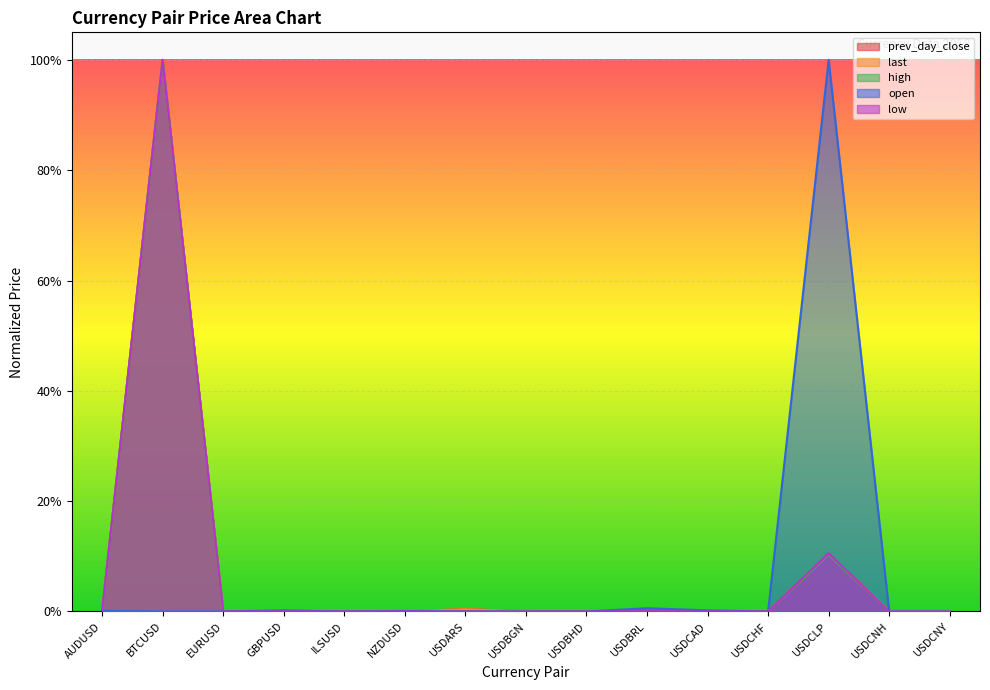

What position from the left is USDCNH?

14